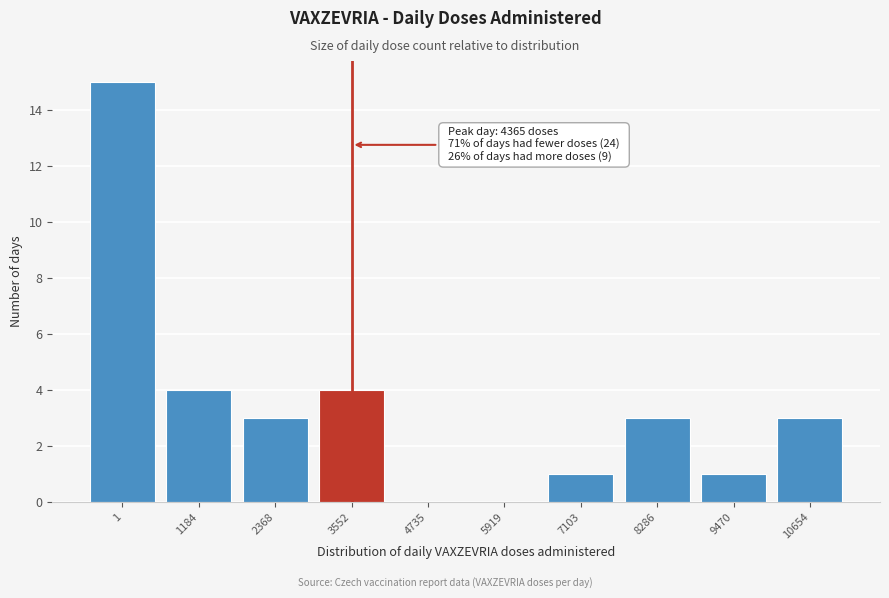

Reading left to right, what are all the values shown in this chart?

1=15	1184=4	2368=3	3552=4	4735=0	5919=0	7103=1	8286=3	9470=1	10654=3